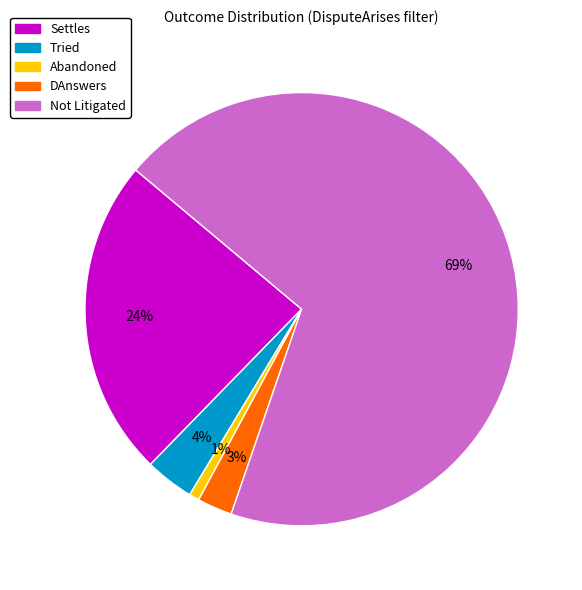

True or false: Settles accounts for 9% of the total.

False